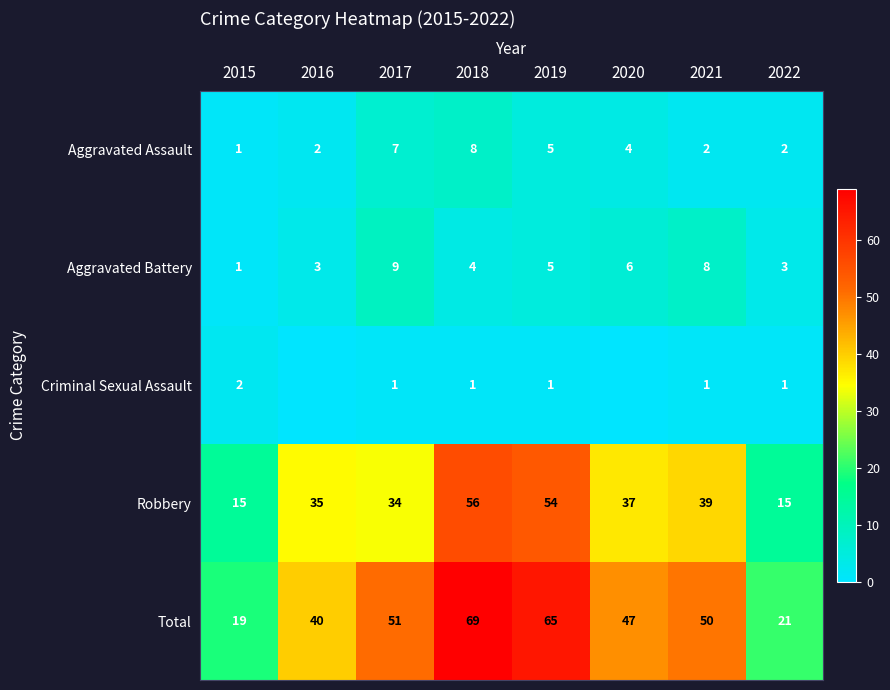

The Robbery series shows 35 at 2018. True or false?

False